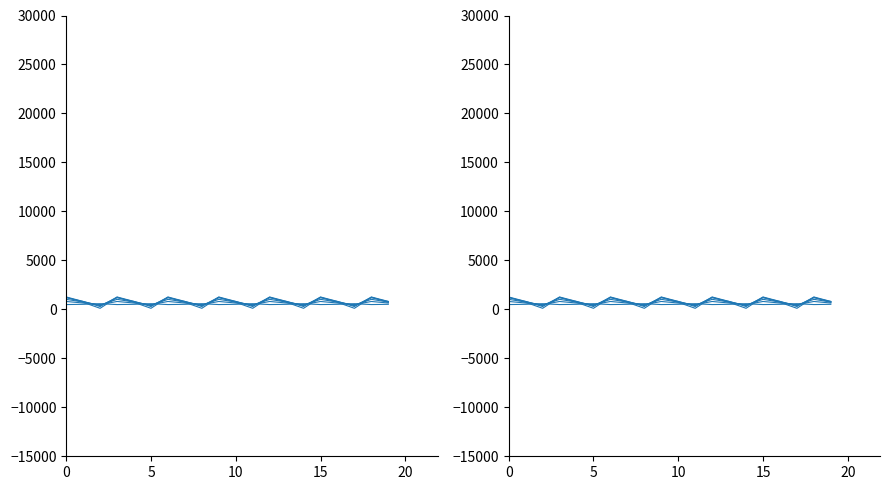

At how many categories does at least one series exceed 1191?

7